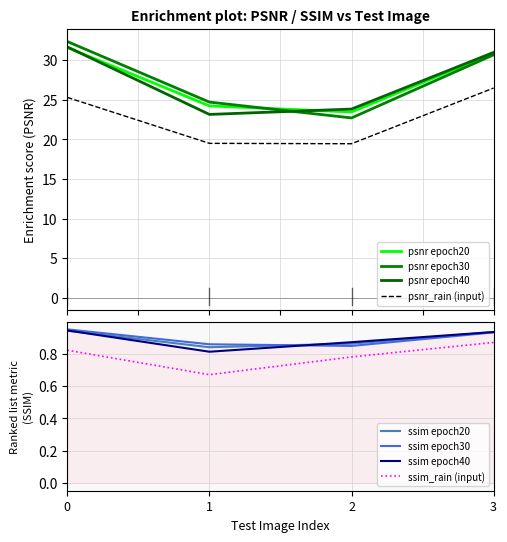

What is the difference between the maximum and minimum values in the psnr_epoch40 series?

8.5